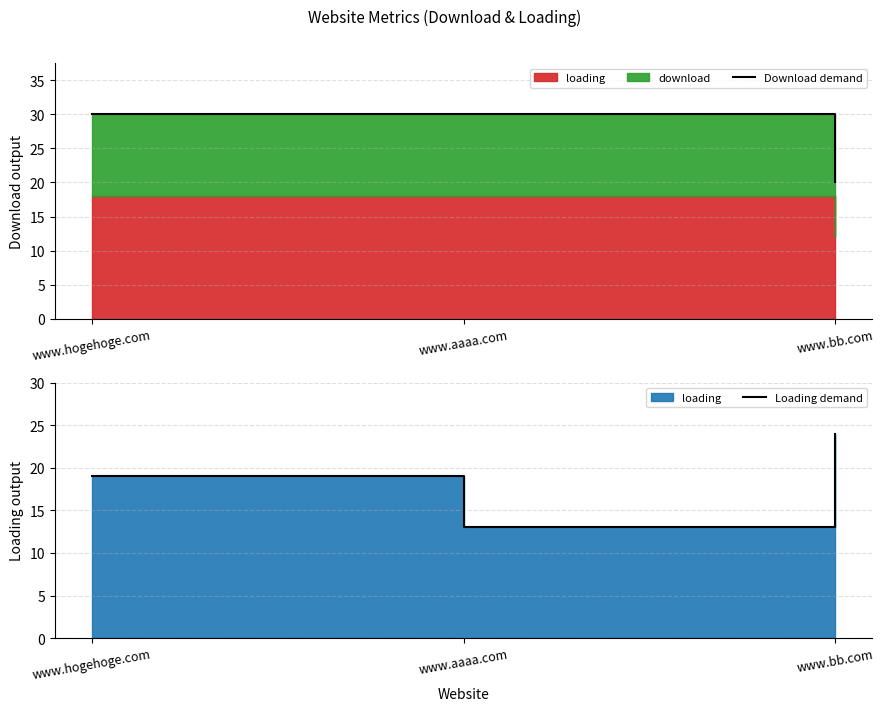

At which label is Download demand closest to 25?

www.hogehoge.com